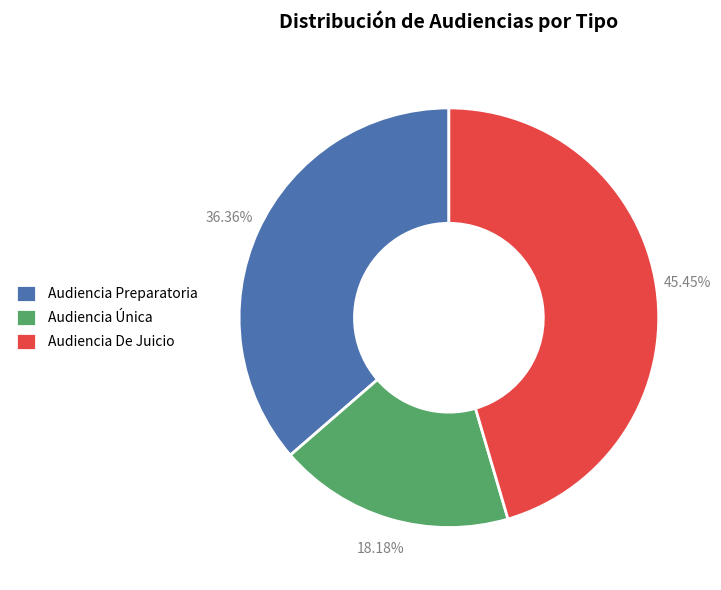

True or false: Audiencia Preparatoria accounts for 36% of the total.

True